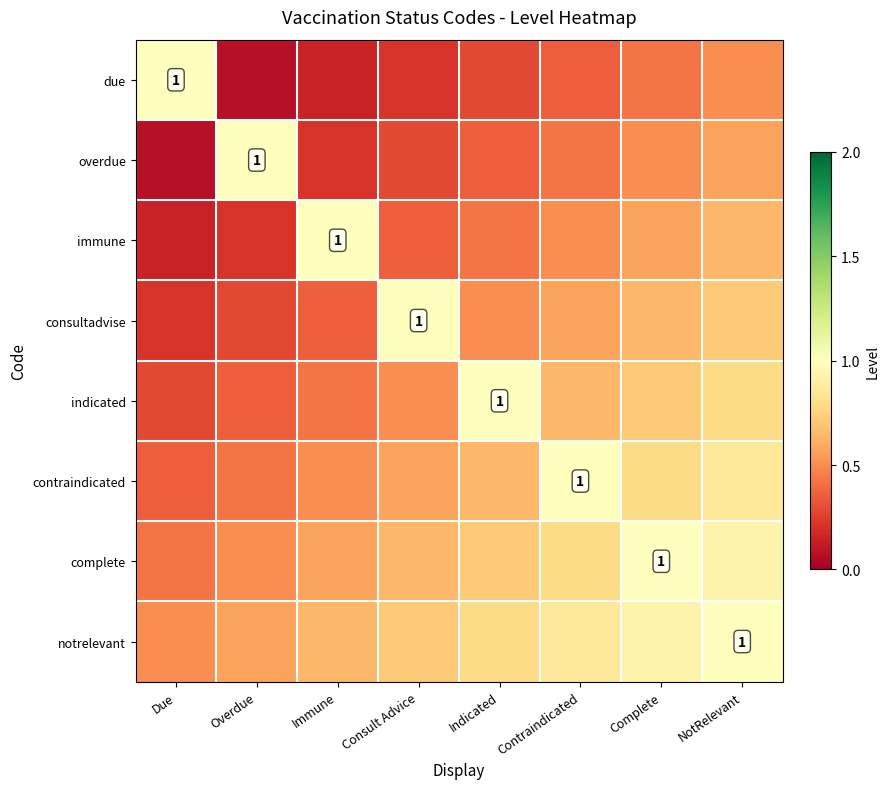

True or false: complete has a value of 0.4 at Consult Advice.

False